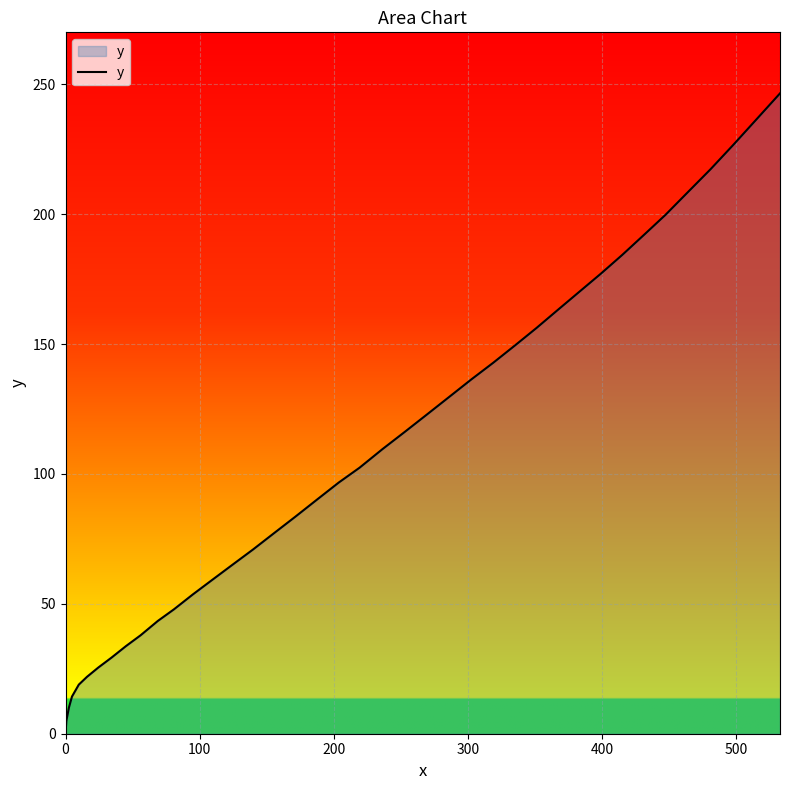

Does the chart display data point markers on the line(s)?

No